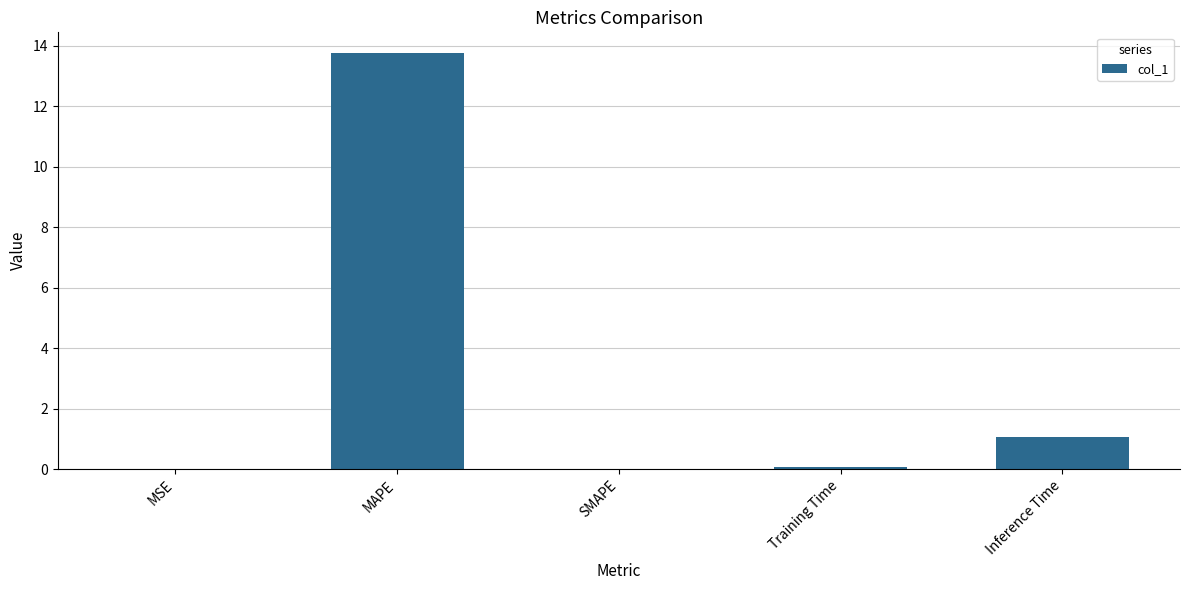

The value at MAPE is 13.8. True or false?

True